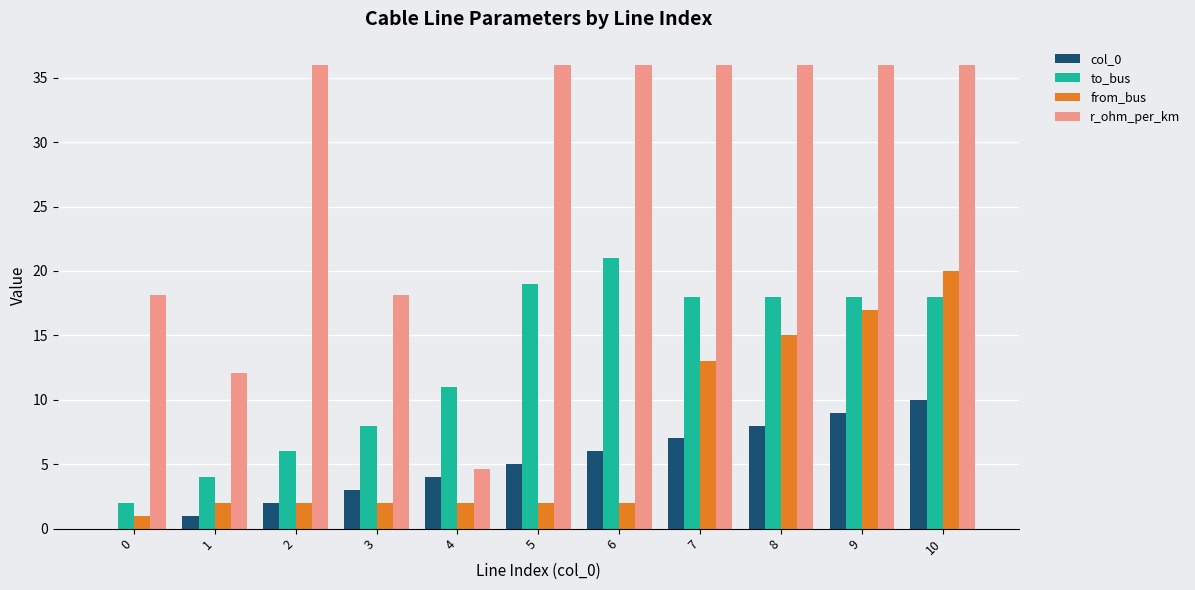

Reading left to right, list all the values displayed in this chart.

col_0: 0=0.0	1=1.0	2=2.0	3=3.0	4=4.0	5=5.0	6=6.0	7=7.0	8=8.0	9=9.0	10=10.0
to_bus: 0=2.0	1=4.0	2=6.0	3=8.0	4=11.0	5=19.0	6=21.0	7=18.0	8=18.0	9=18.0	10=18.0
from_bus: 0=1.0	1=2.0	2=2.0	3=2.0	4=2.0	5=2.0	6=2.0	7=13.0	8=15.0	9=17.0	10=20.0
r_ohm_per_km: 0=18.1	1=12.1	2=36.0	3=18.1	4=4.6	5=36.0	6=36.0	7=36.0	8=36.0	9=36.0	10=36.0